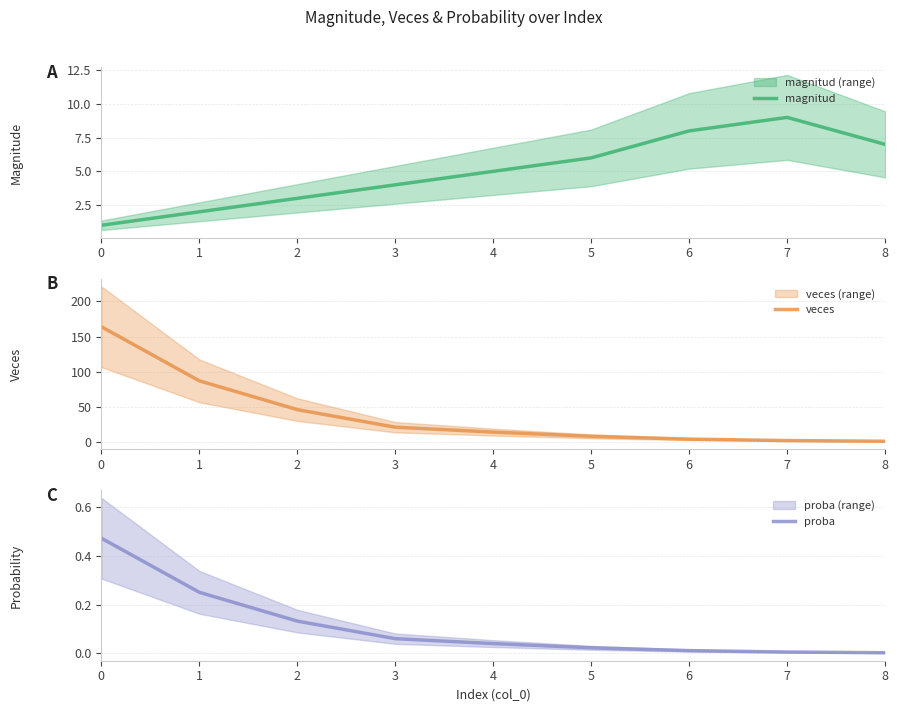

Where do veces and magnitud first cross each other?

5 and 6